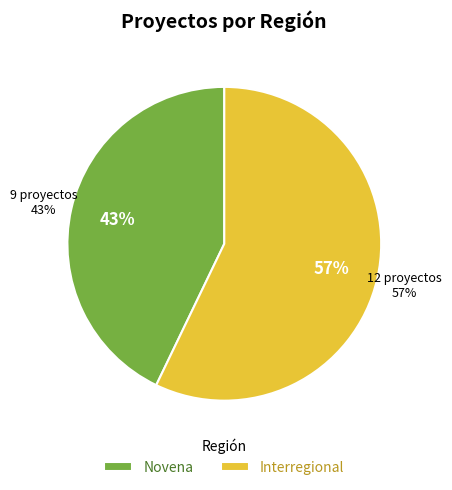

Which category has the biggest portion of the pie?

Interregional